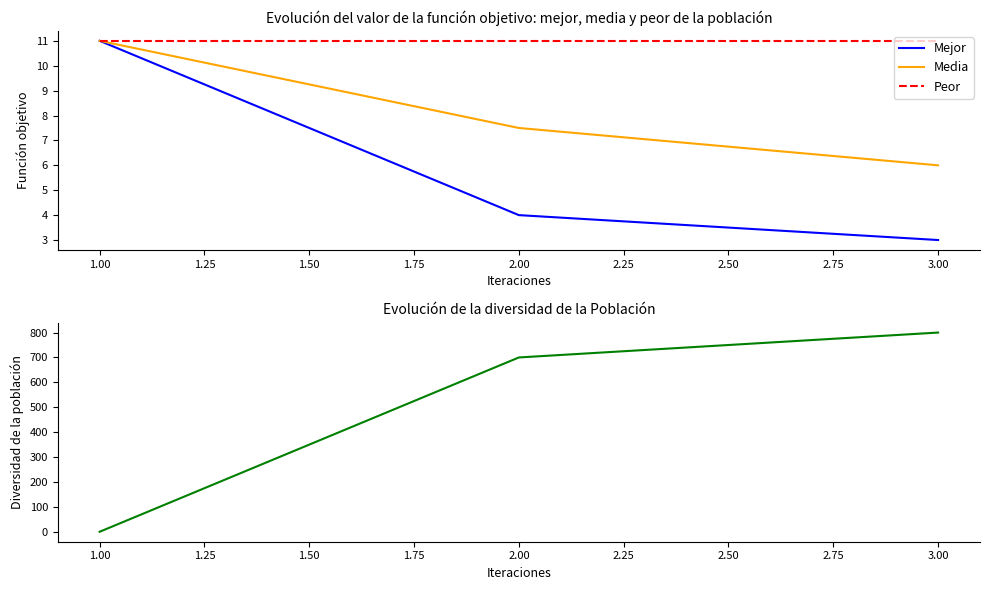

At which label does Media first exceed 7?

1.00